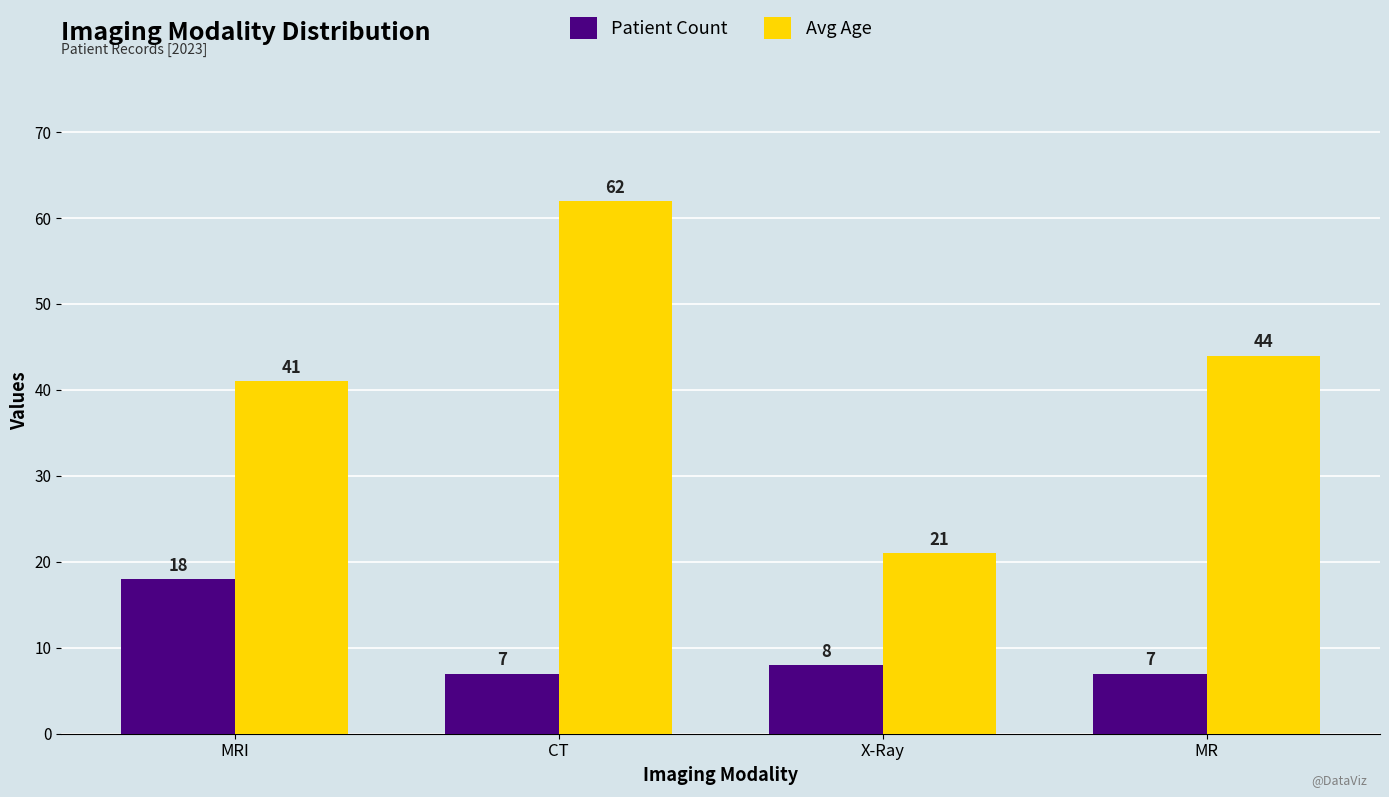

What value does the Patient Count series have at MRI, to the nearest 5?

20